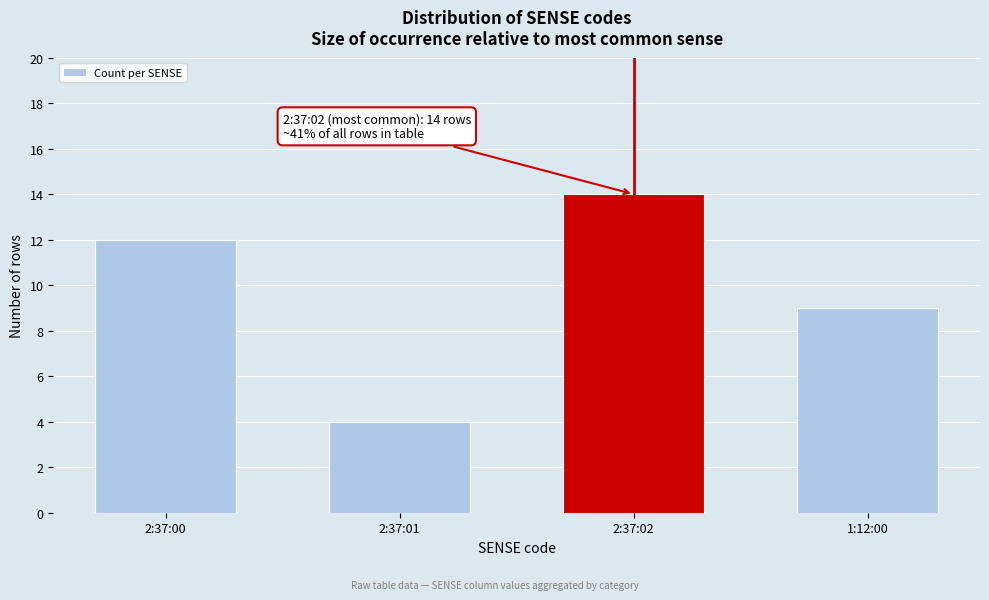

Reading right to left, extract all data points from this chart.

1:12:00=9	2:37:02=14	2:37:01=4	2:37:00=12